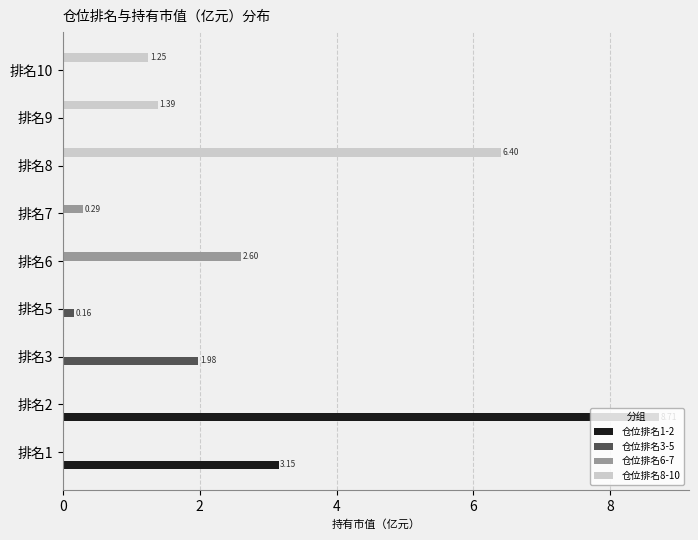

Which series has the largest range (max minus min)?

仓位排名1-2